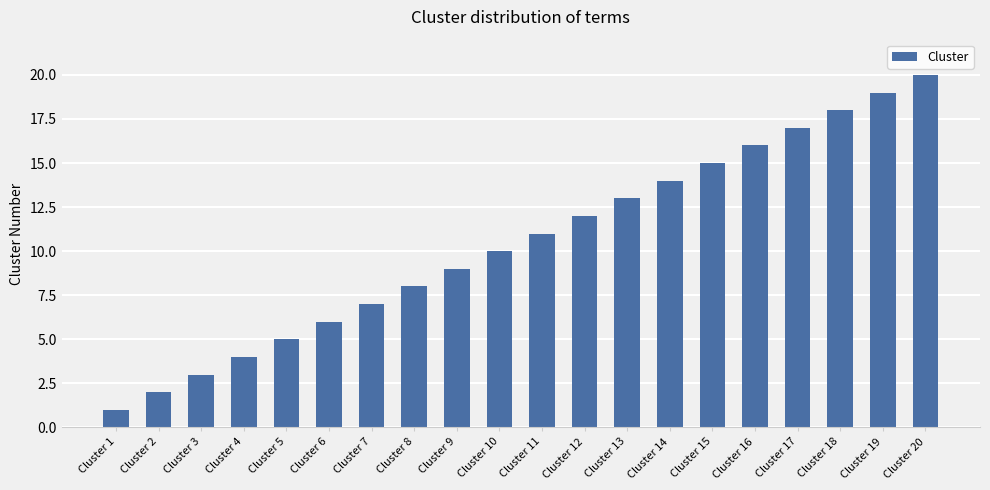

Are the bars grouped side by side (vs. stacked)?

No